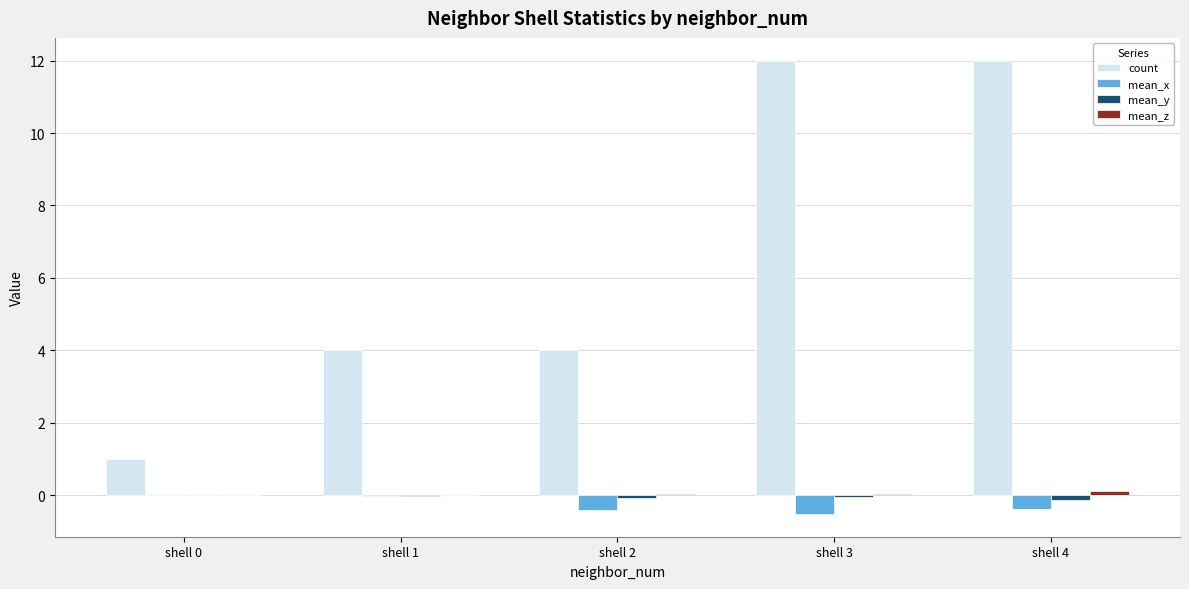

What is the spread (max minus min) of values at shell 0?

1.0